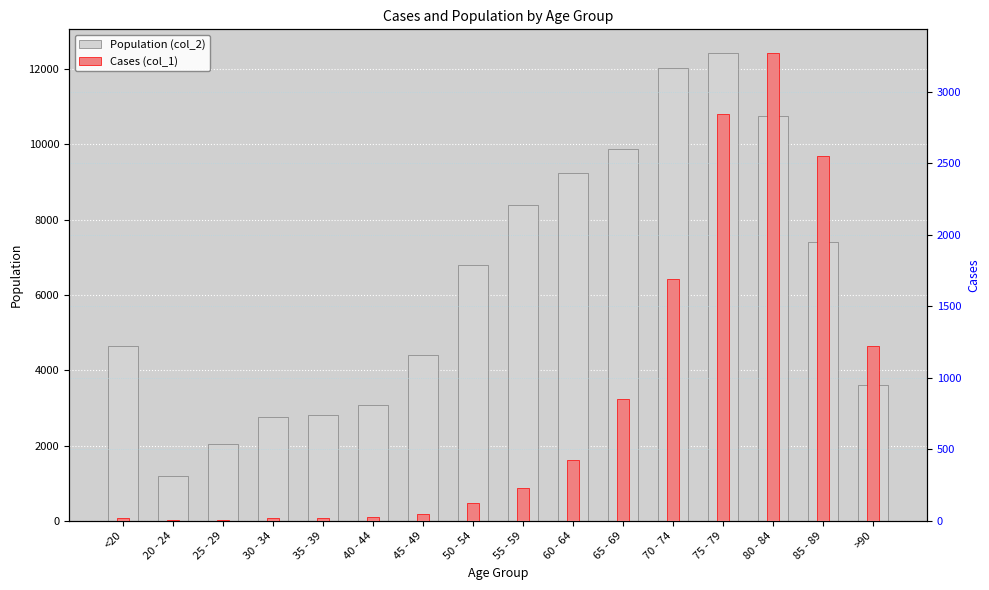

Which series has the largest range (max minus min)?

Population (col_2)